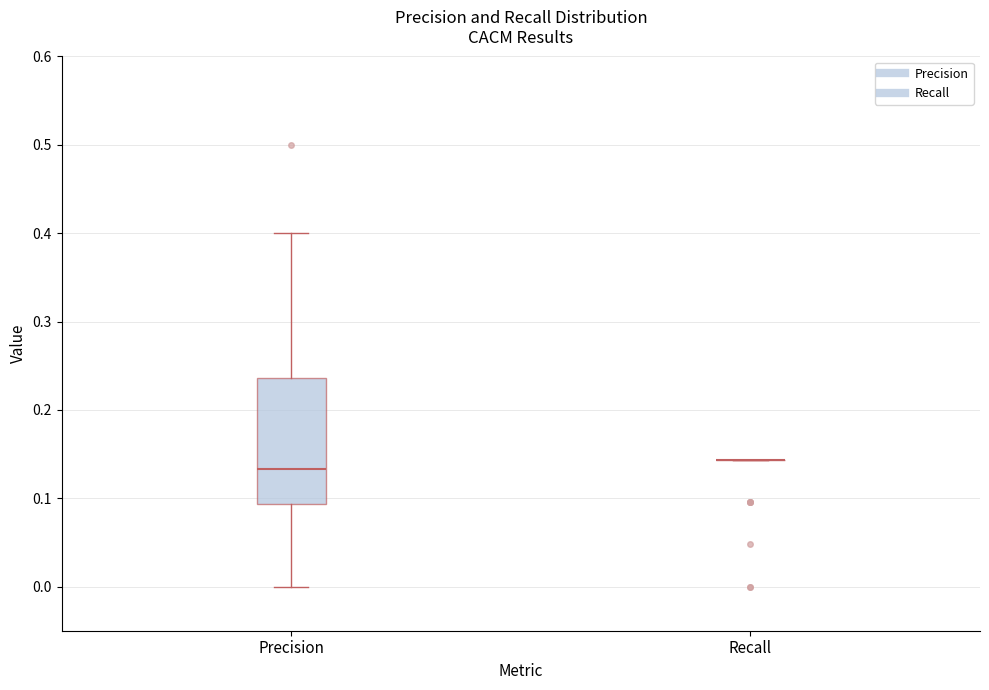

Comparing the boxes themselves (not the whiskers), which one is the tallest?

Precision